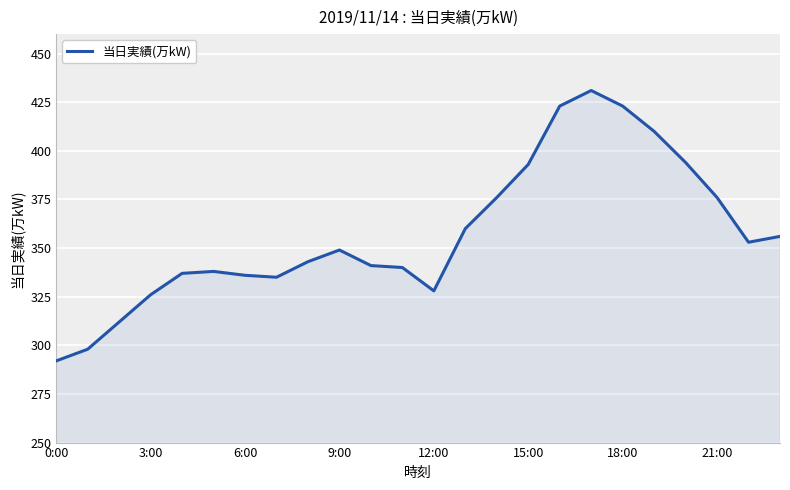

What is the greatest value displayed?

431